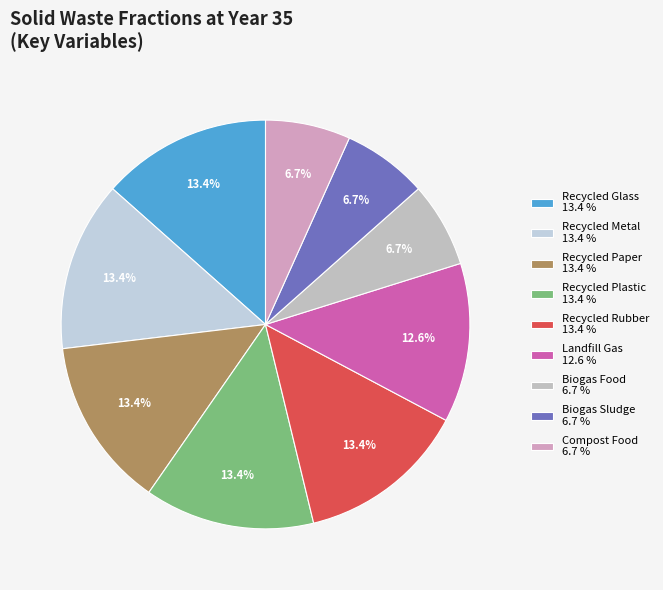

Which category has the biggest portion of the pie?

frac_waso_recycled_glass